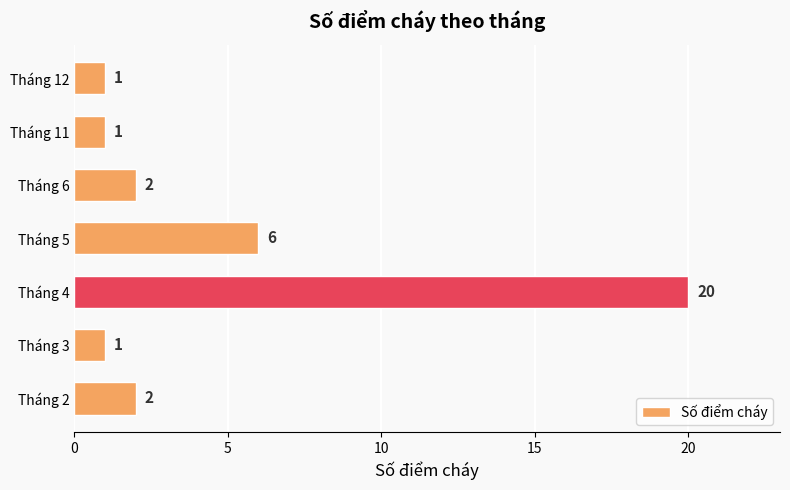

Count the number of data series in this chart.

1